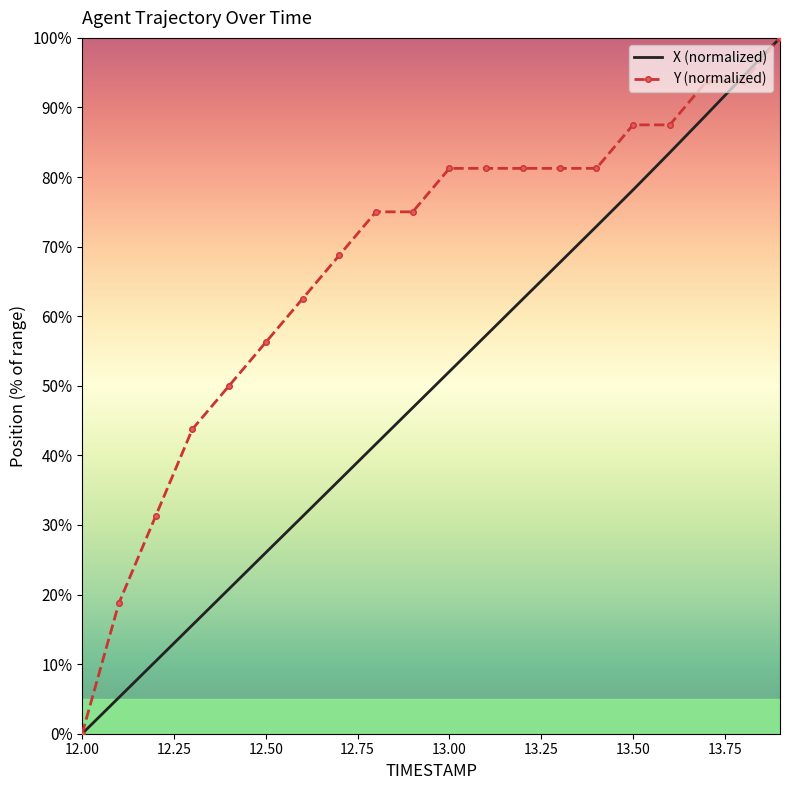

What is the highest value of the X (normalized) series?

100.0